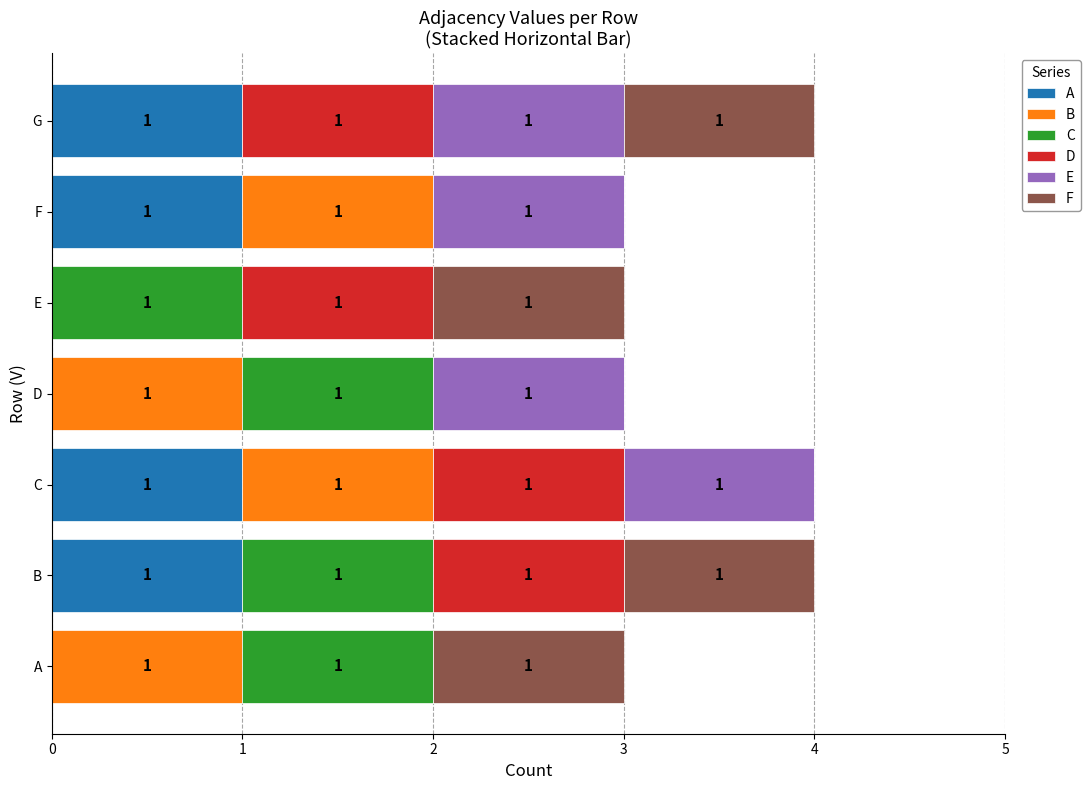

What is the total value across all series at D?

3